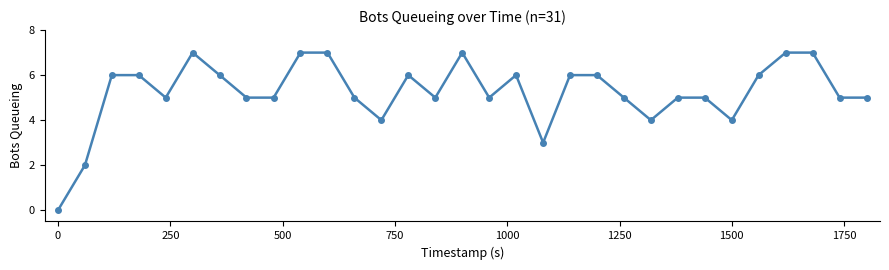

What is the maximum value shown in the chart?

7